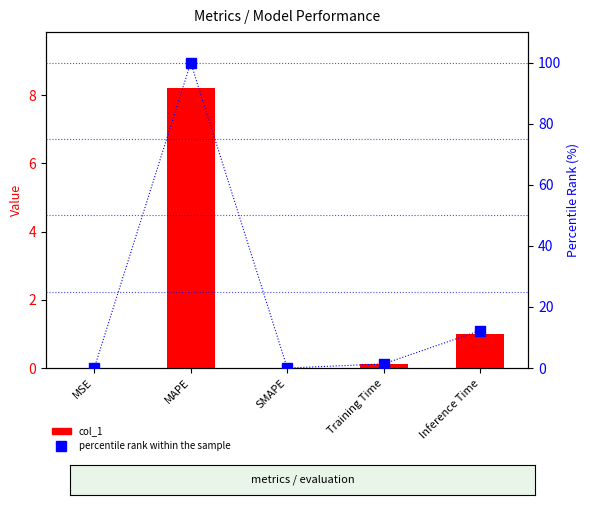

At which category is the sum across all series the highest?

MAPE